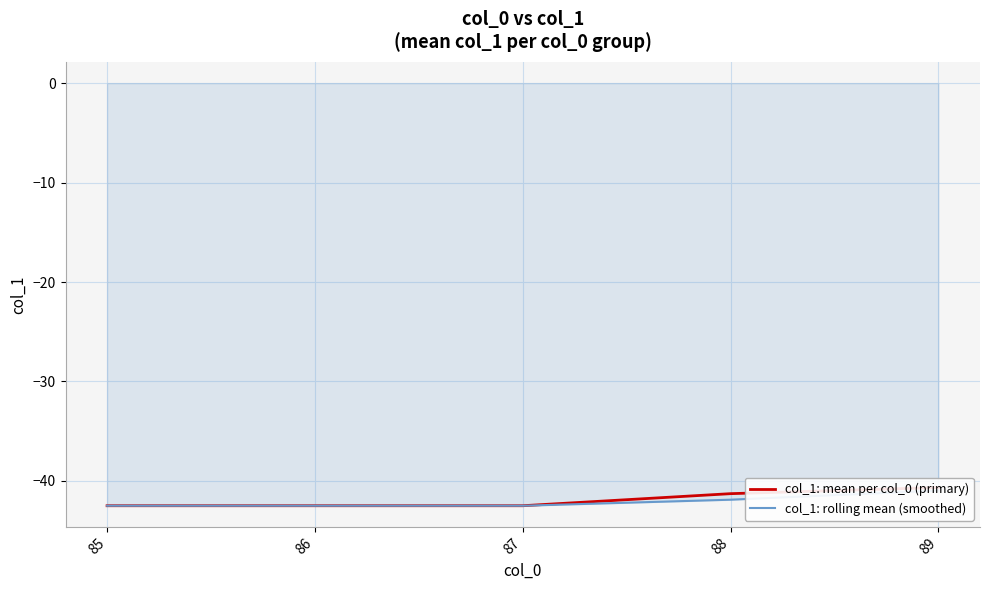

At which label does col_1: mean per col_0 (primary) first exceed -42?

88